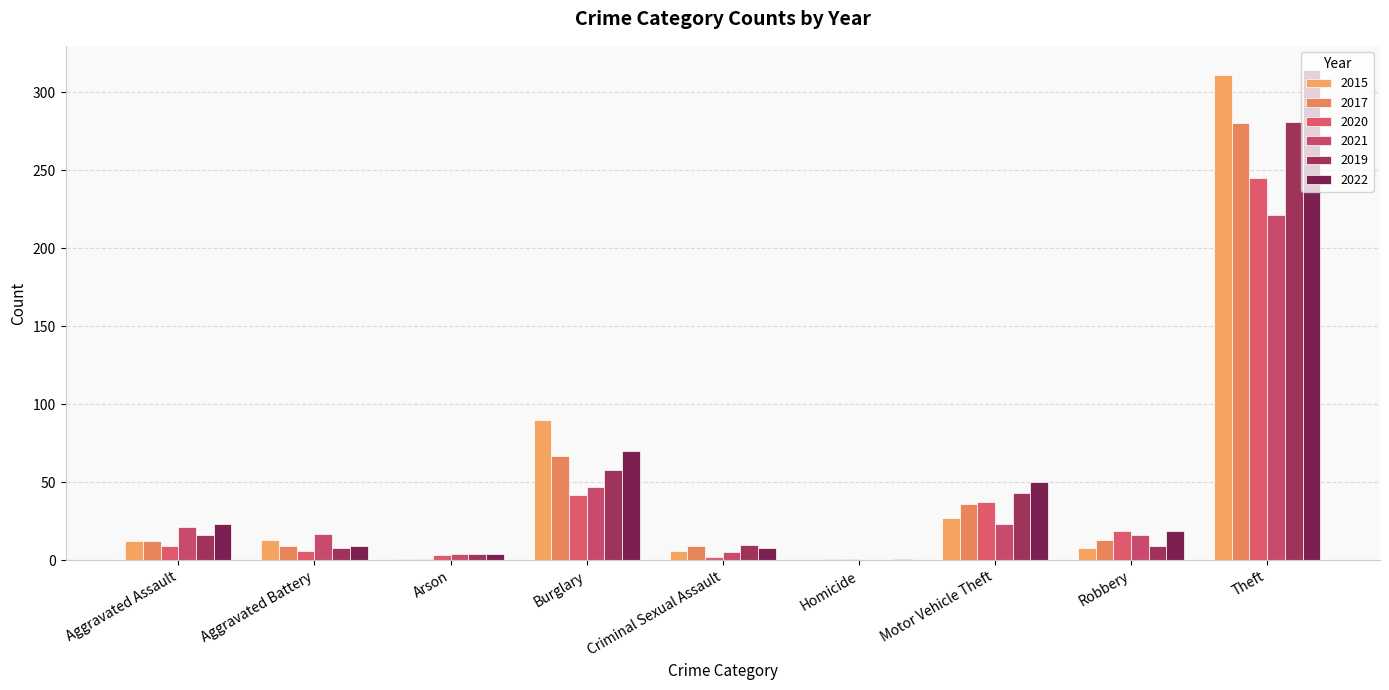

Where does the 2019 series first go above 10?

Aggravated Assault